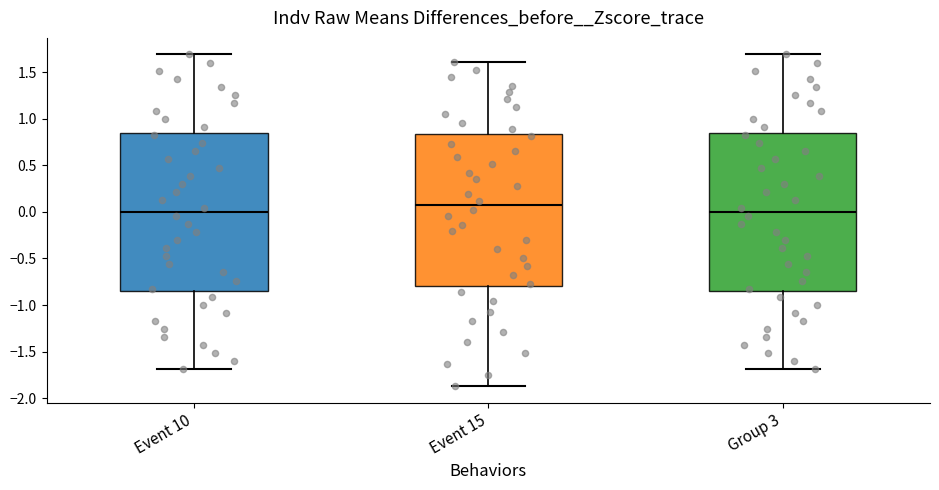

Where does the upper whisker of the box for Event 15 end on the y-axis? The values are not printed on the chart, so give them approximately, as read against the axis.

1.60